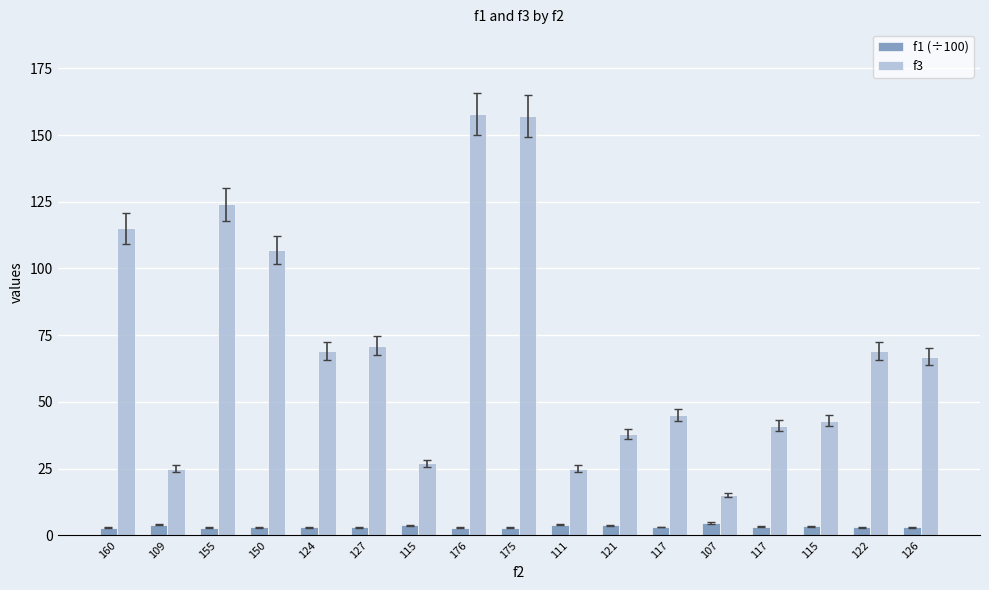

How many bars are there in total?

34